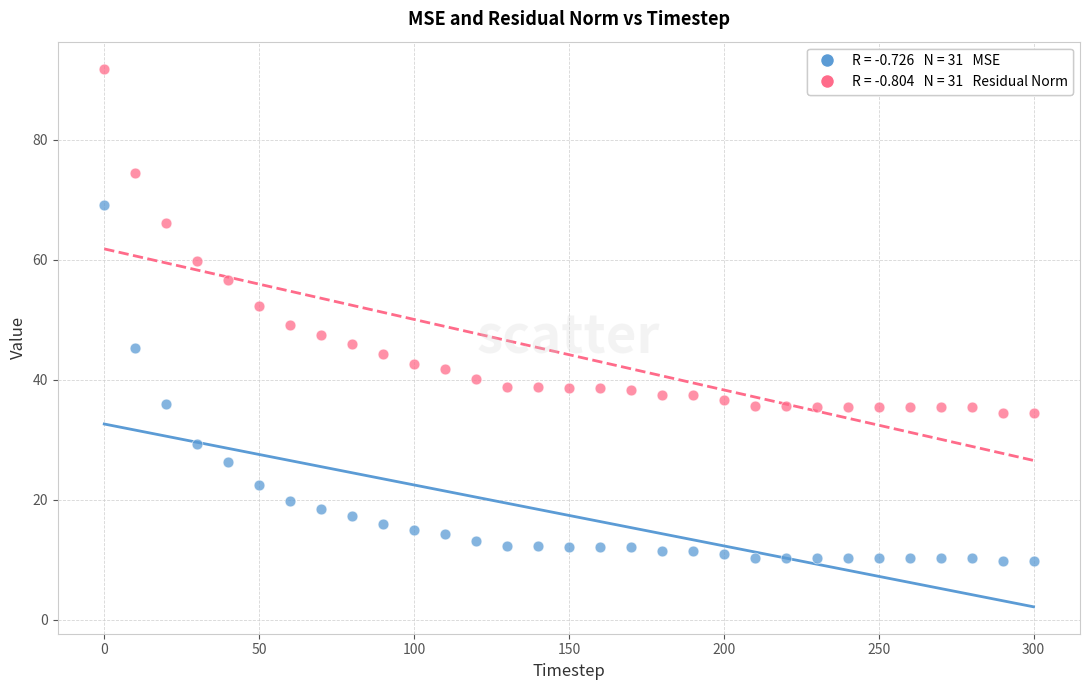

Across all data points, what is the range of Y values (max minus min)?

82.1